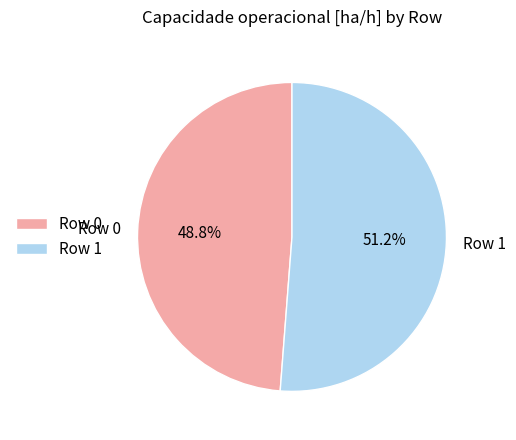

Rank the categories by value from highest to lowest.

Row 1, Row 0